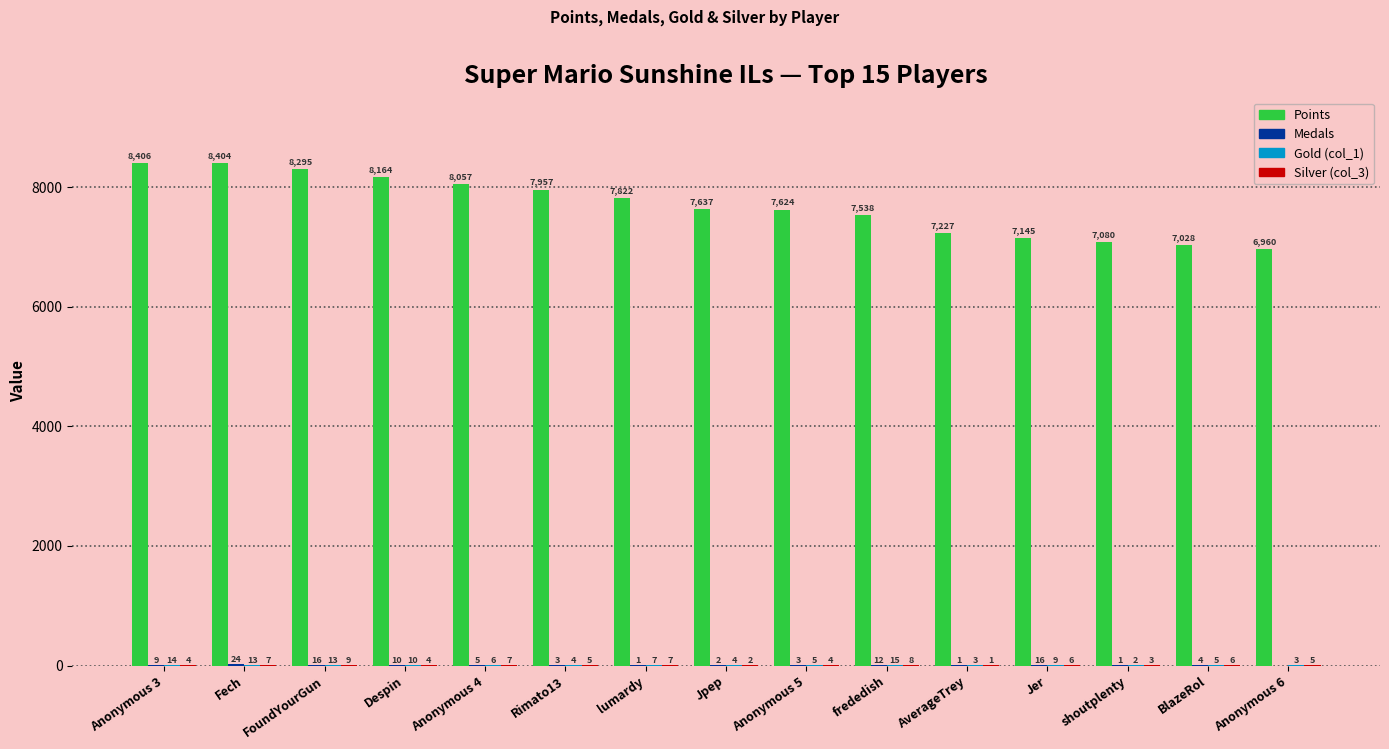

True or false: Points has a value of 7624 at Anonymous 5.

True